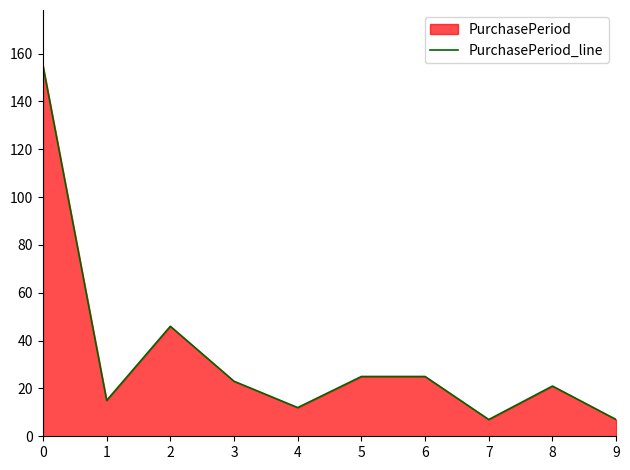

What is the sum of the values at 9 and 1?

22